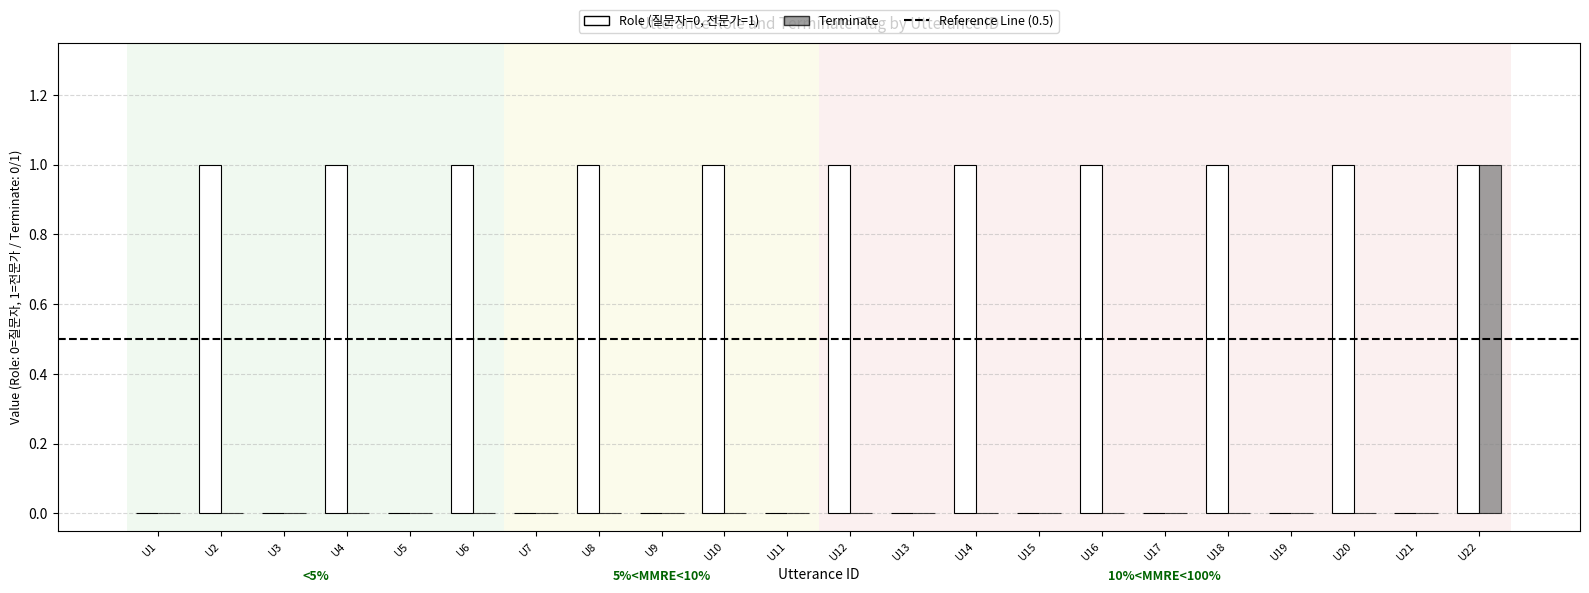

Which category has the highest value in the Terminate series?

U22